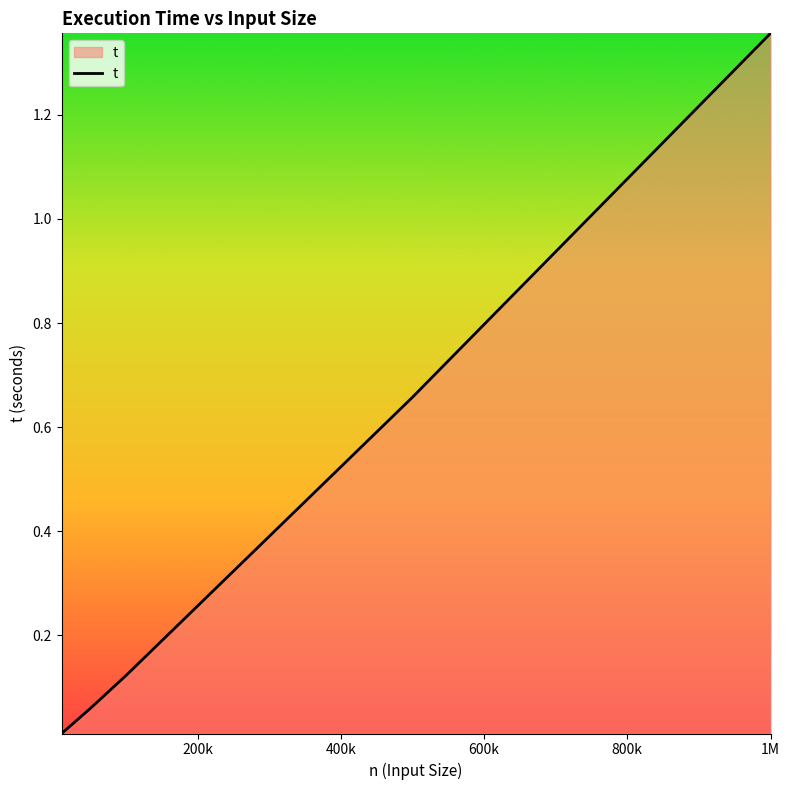

What is the sum of all values?

2.2